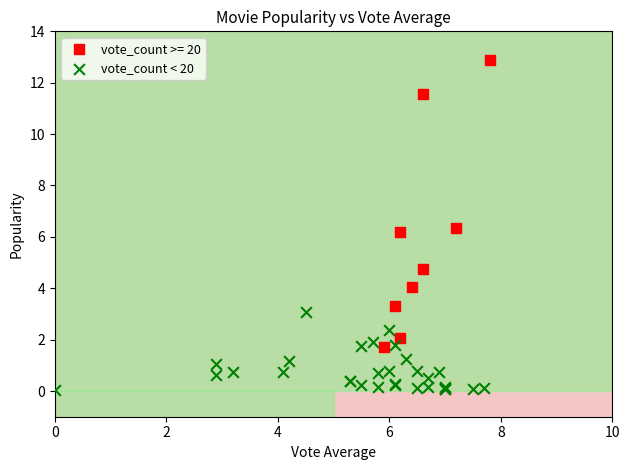

Which series has the largest Y range (max minus min)?

vote_count >= 20